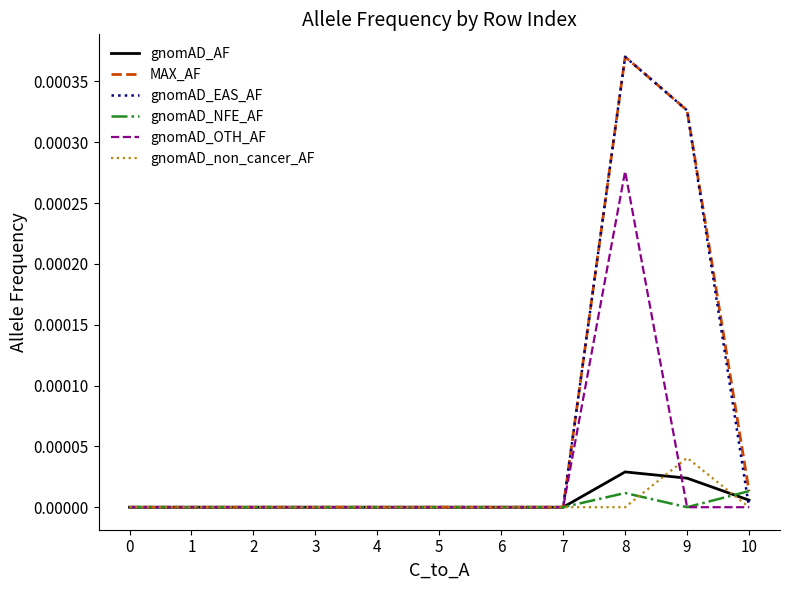

At which category is the sum across all series the highest?

8